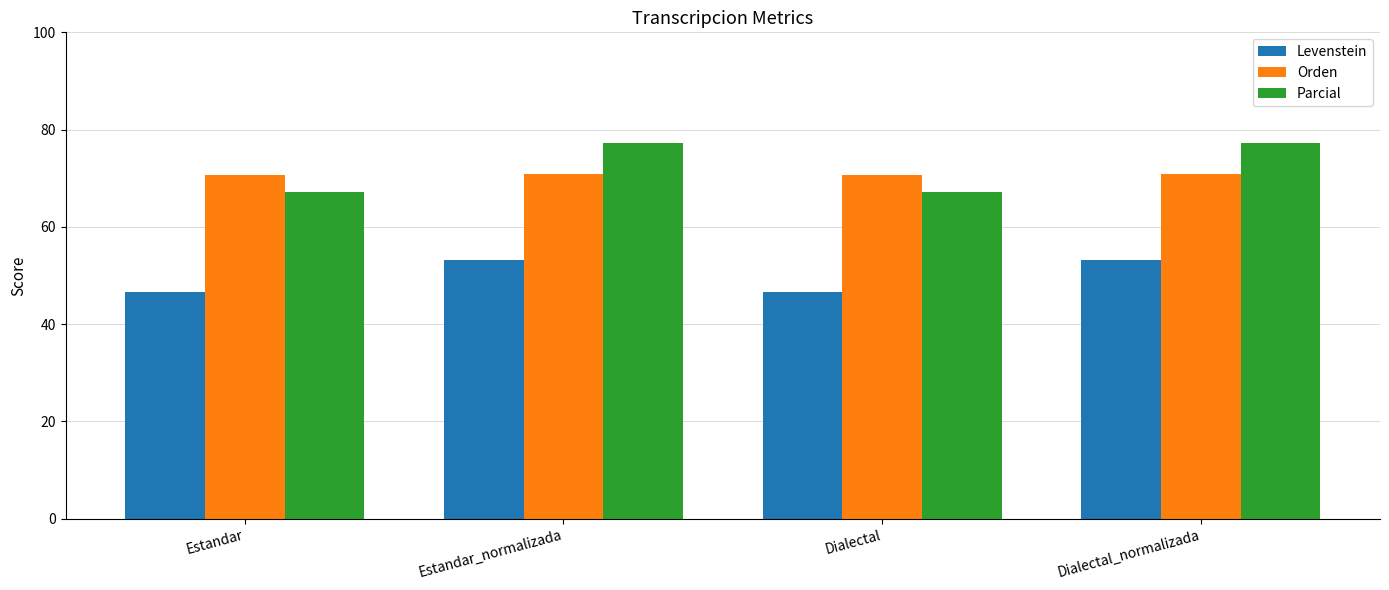

Are the bars grouped side by side (vs. stacked)?

Yes